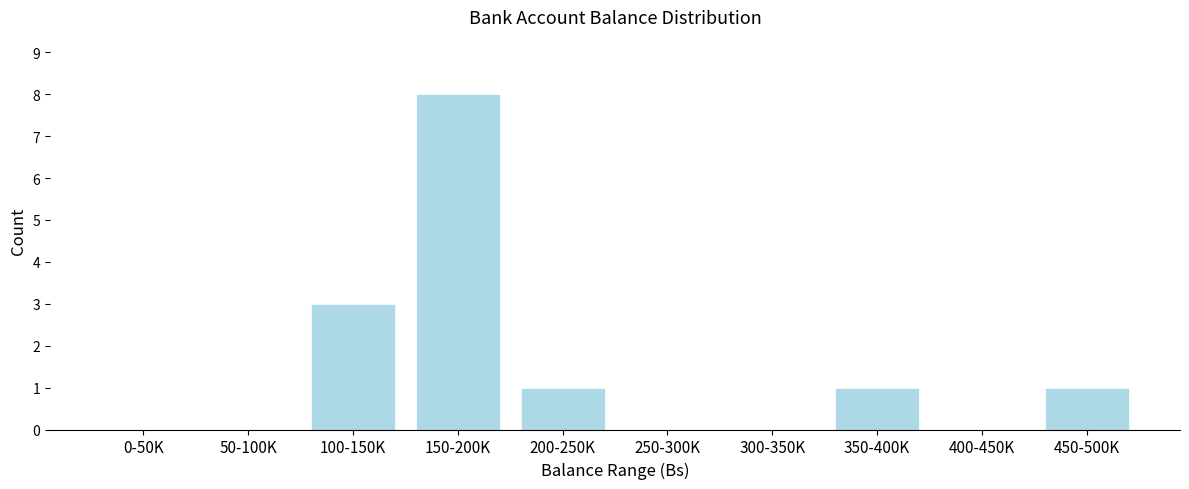

Reading left to right, list all the values displayed in this chart.

0-50K=0	50-100K=0	100-150K=3	150-200K=8	200-250K=1	250-300K=0	300-350K=0	350-400K=1	400-450K=0	450-500K=1